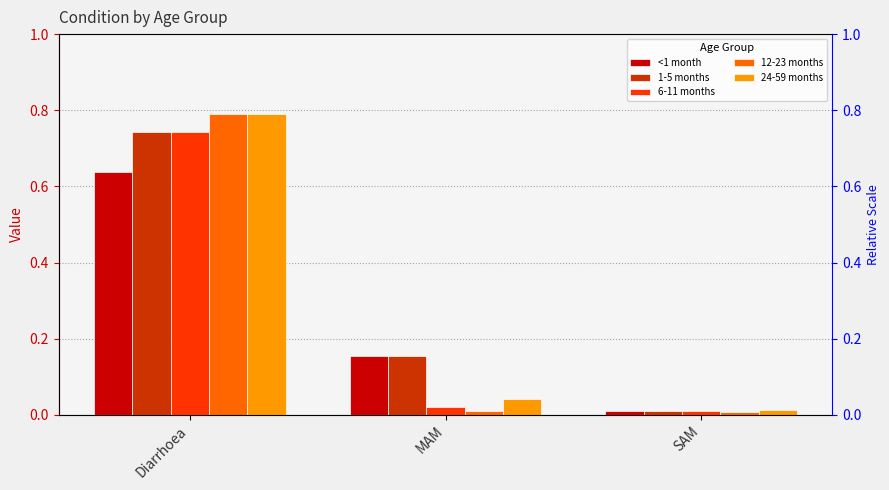

Reading right to left, transcribe all the data shown in this chart.

<1 month: 0.0	0.2	0.6
1-5 months: 0.0	0.2	0.7
6-11 months: 0.0	0.0	0.7
12-23 months: 0.0	0.0	0.8
24-59 months: 0.0	0.0	0.8